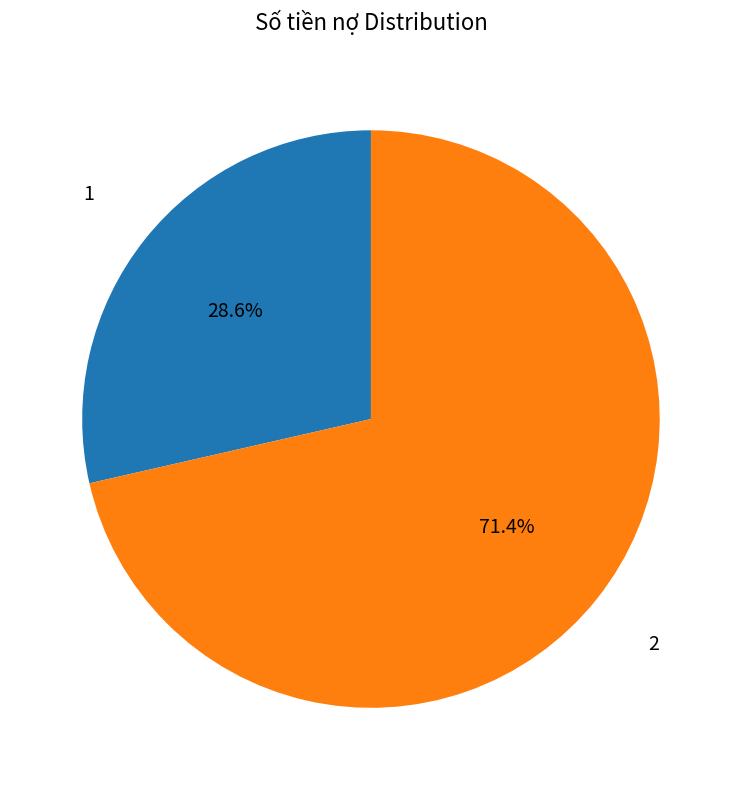

Is there any slice that represents more than half of the pie?

Yes